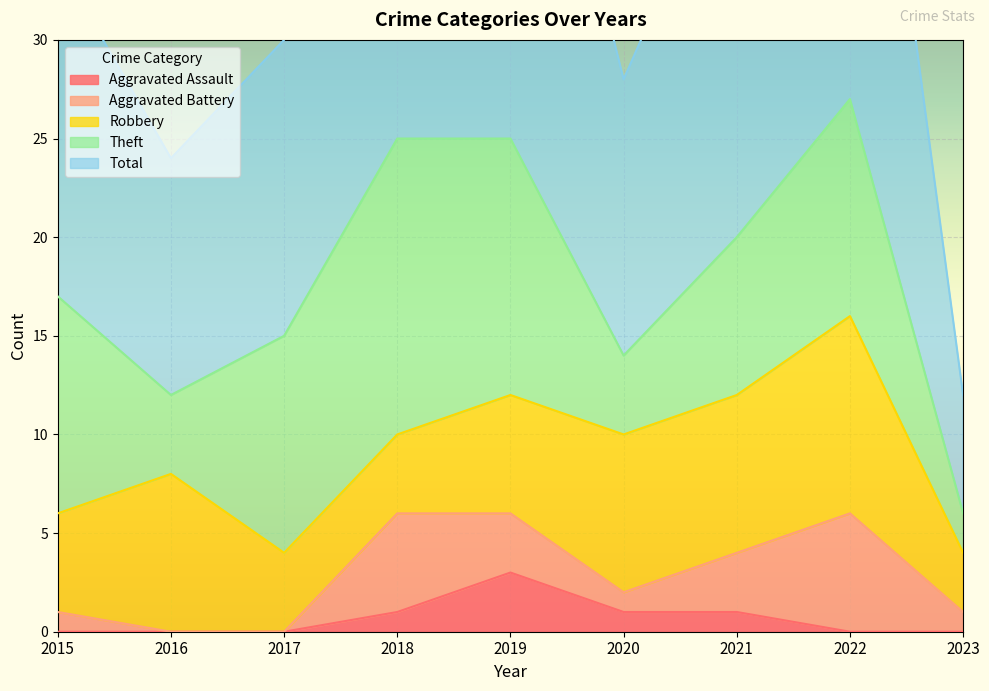

At how many categories does at least one series exceed 4?

9